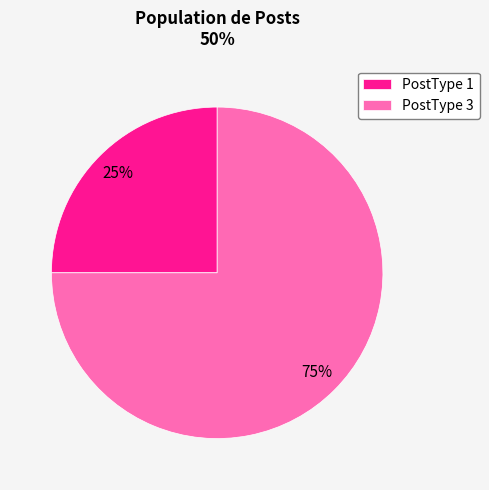

To the nearest percent, what percentage of the pie is PostType 1?

25%